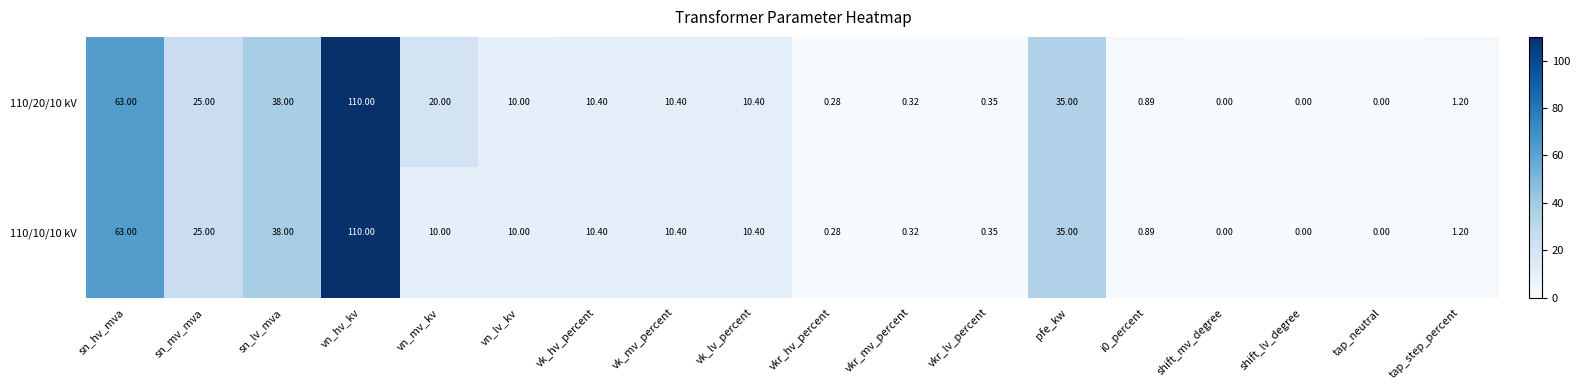

At which category is the sum across all series the highest?

vn_hv_kv